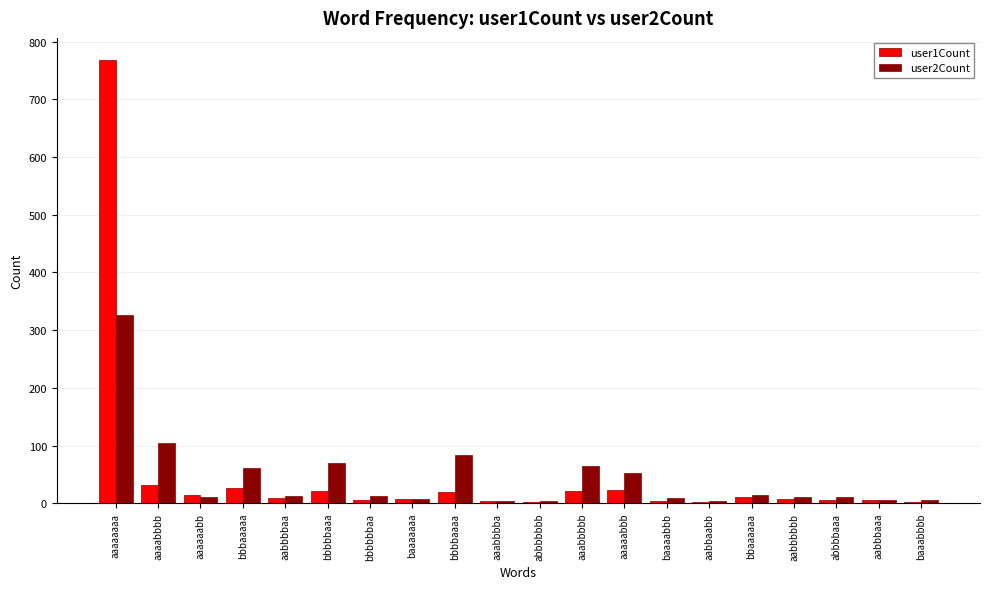

Is it true that user2Count equals 327 at aaaaaaaa?

True